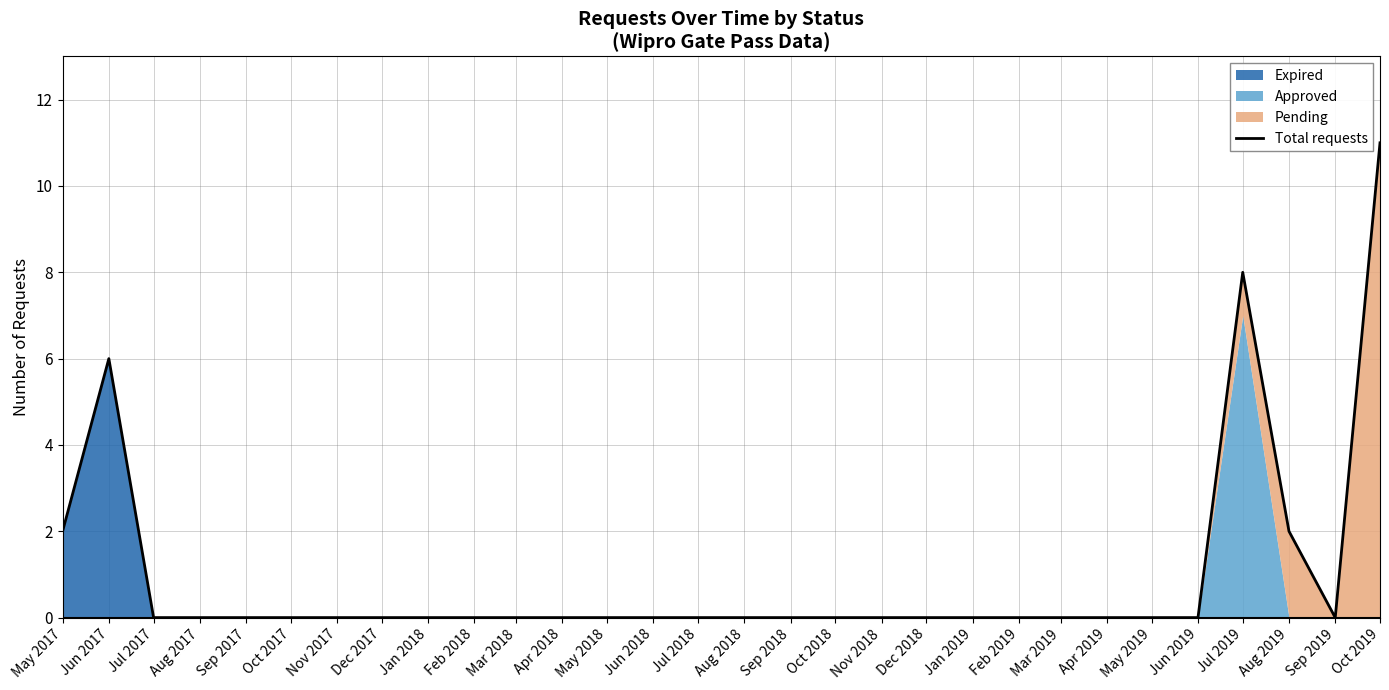

Is it true that the value at Feb 2019 is -6?

False